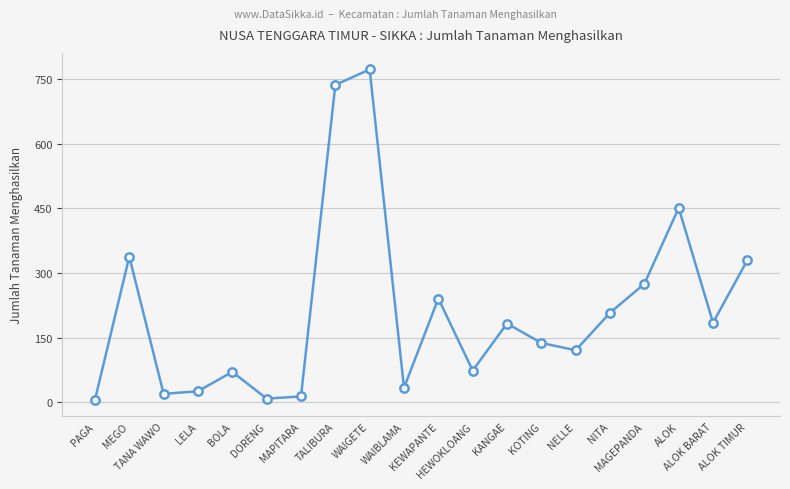

What is the sum of all values?

4232